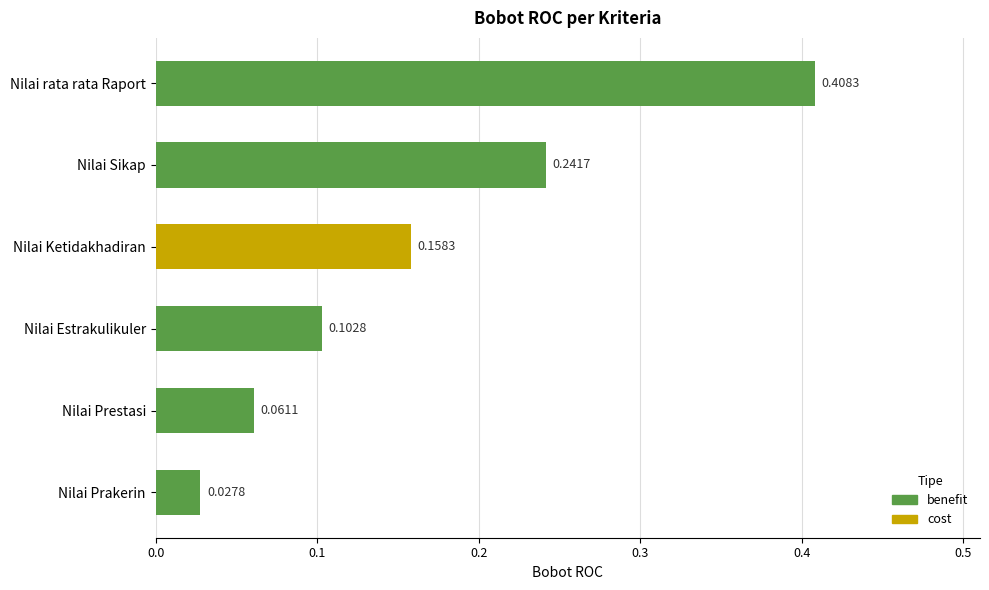

What is the label of the 3rd bar from the bottom?

Nilai Estrakulikuler